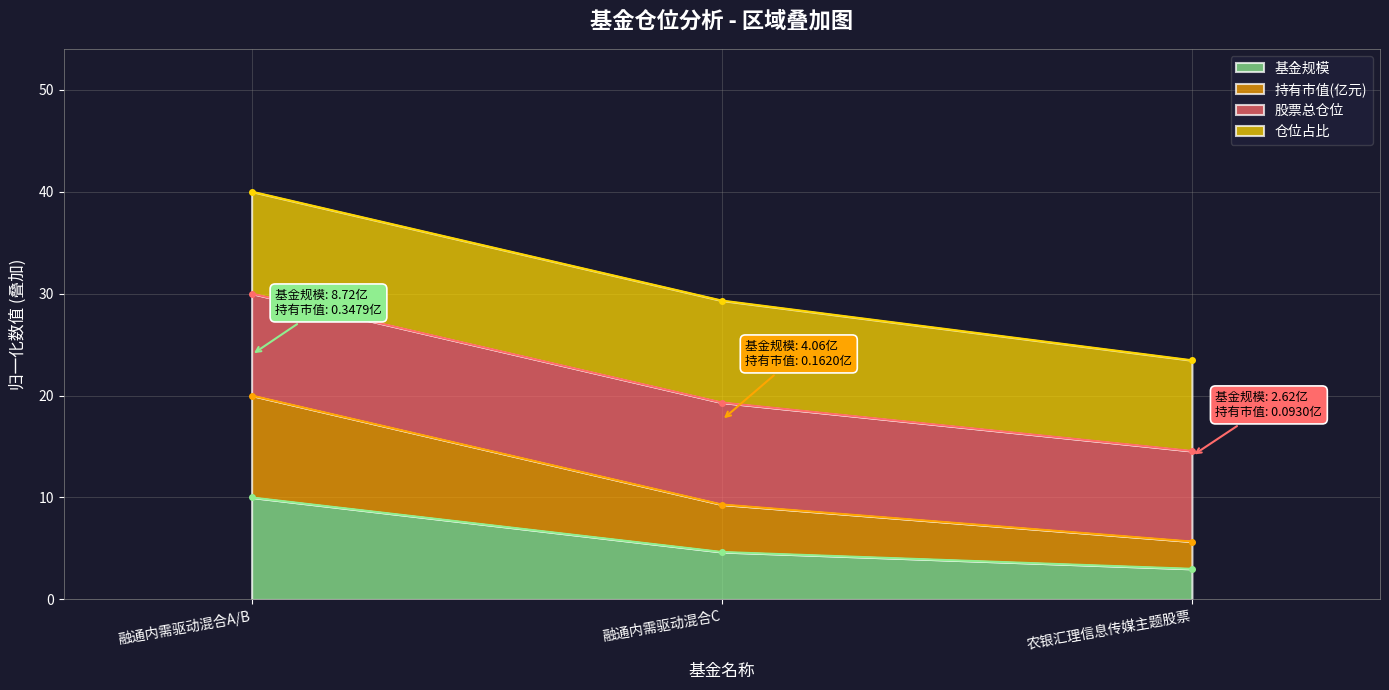

Is it true that 持有市值(亿元) equals 20.0 at 融通内需驱动混合A/B?

True